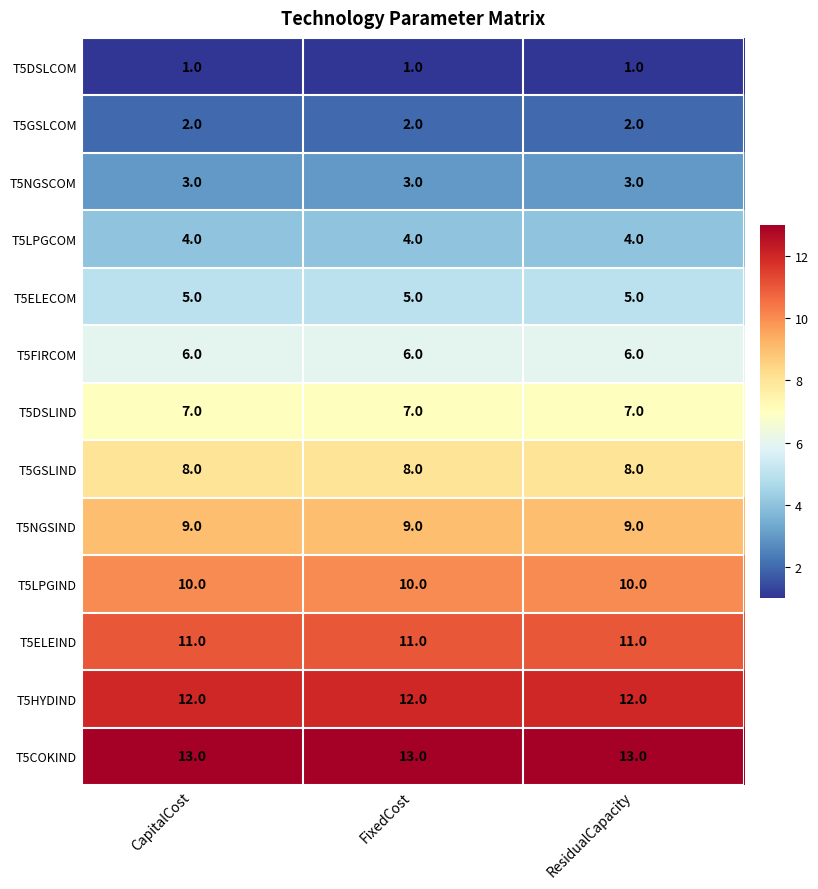

The value of T5COKIND at ResidualCapacity is 22. True or false?

False